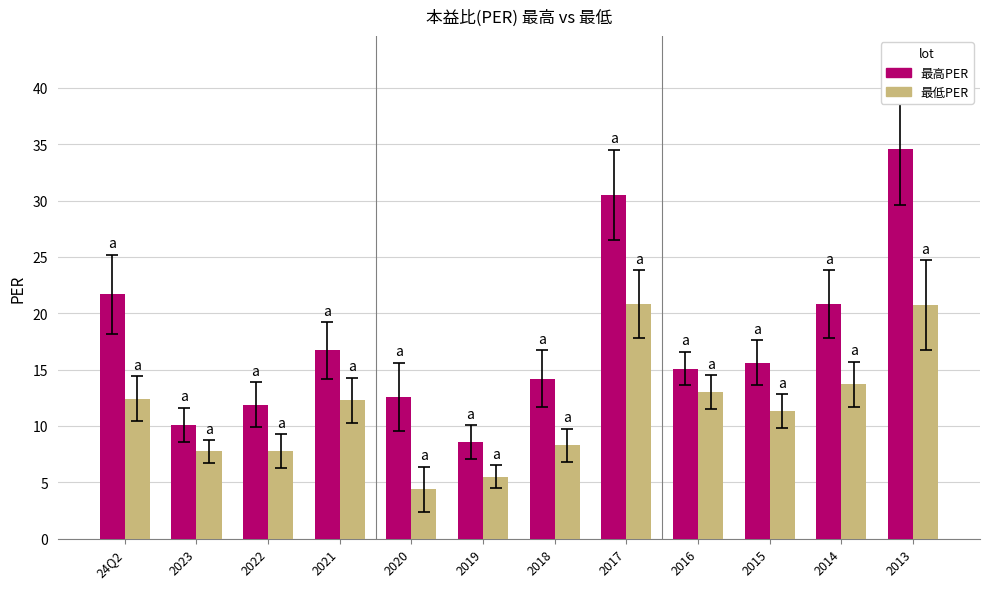

Rank the series by their maximum value, from lowest to highest.

最低PER, 最高PER